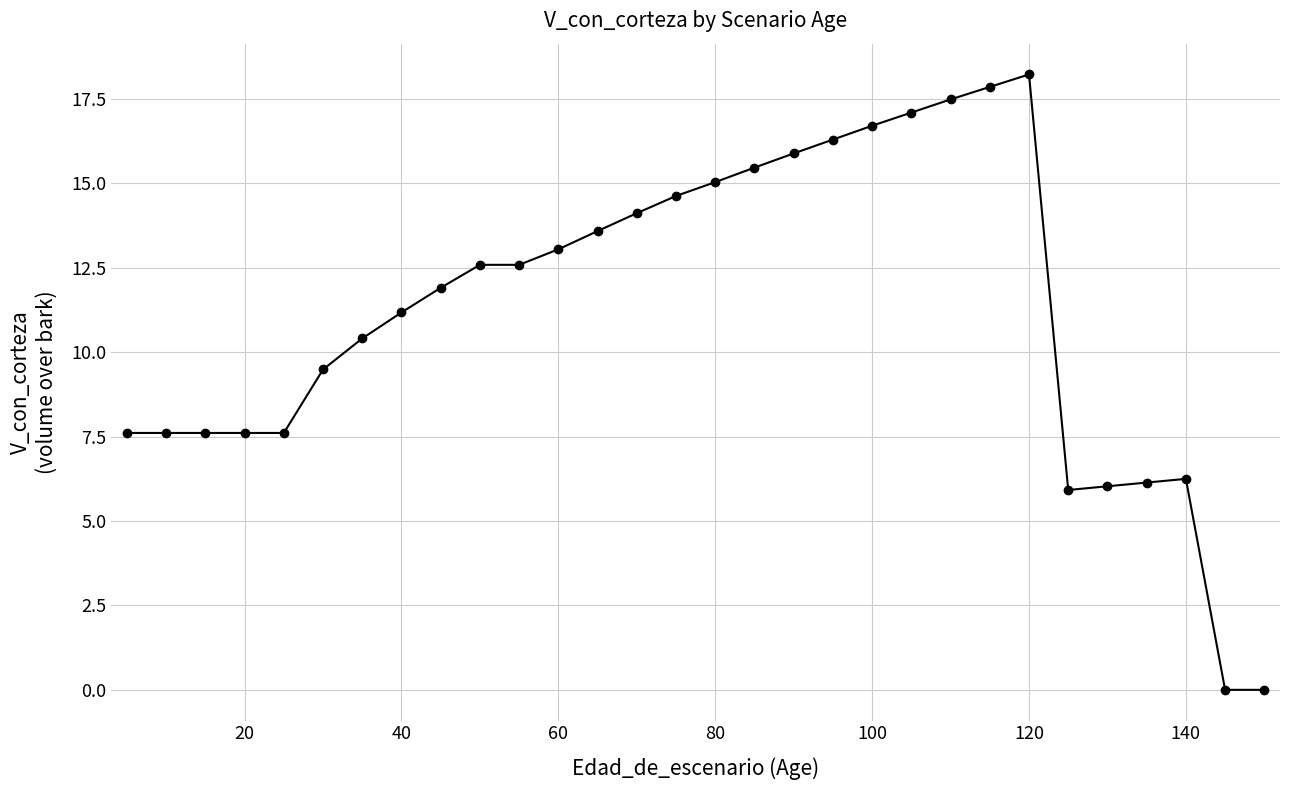

What is the sum of all values?

336.0